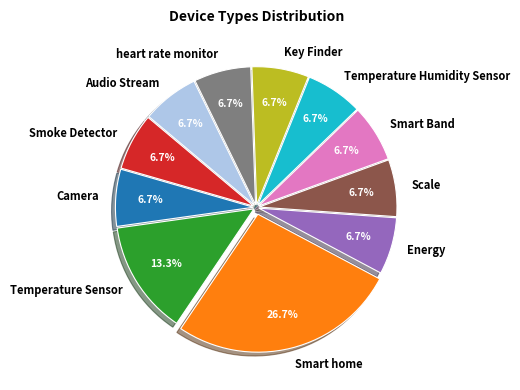

Does Audio Stream represent more than half of the total?

No